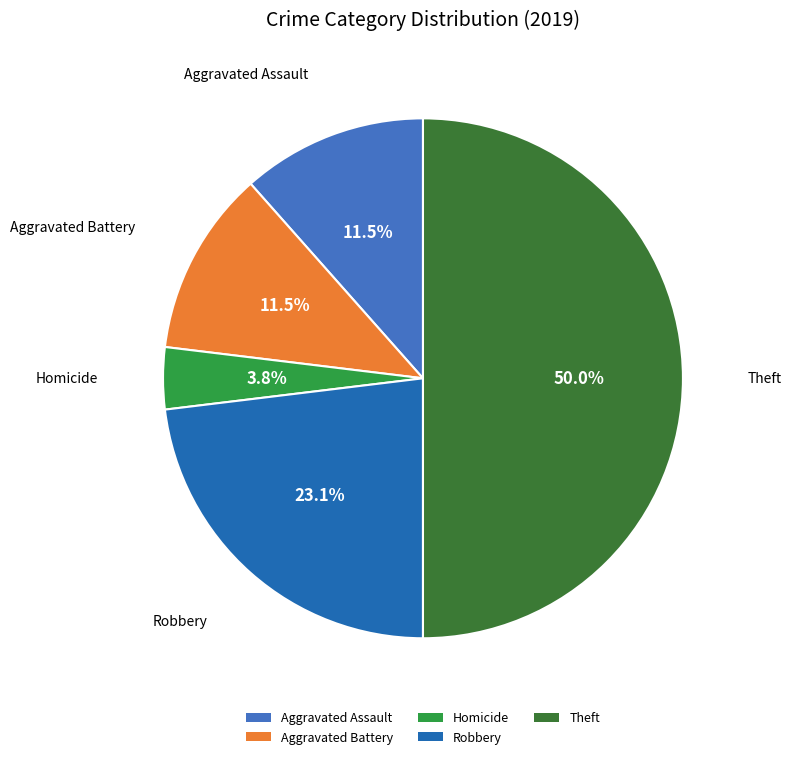

Approximately how many times larger is the value at Aggravated Battery compared to Robbery?

0.5